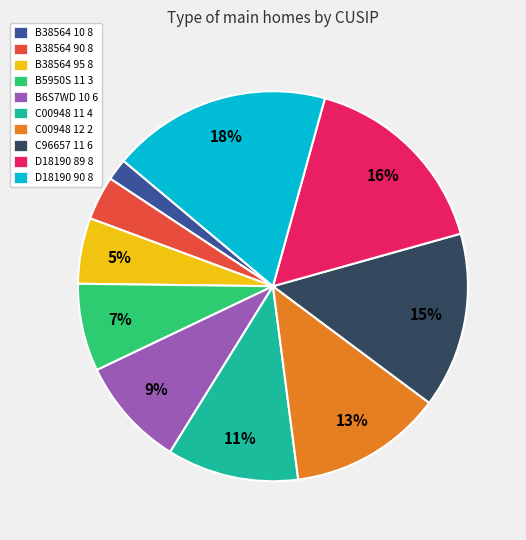

Between B38564 90 8 and C00948 12 2, which is larger?

C00948 12 2